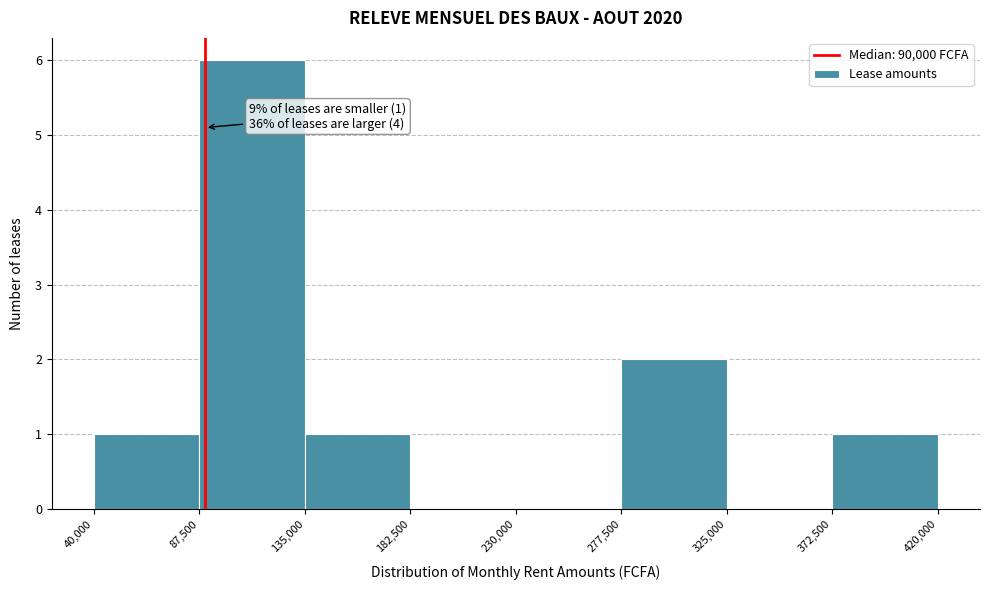

Over which range of the x-axis is the bar tallest?

87,500 to 135,000